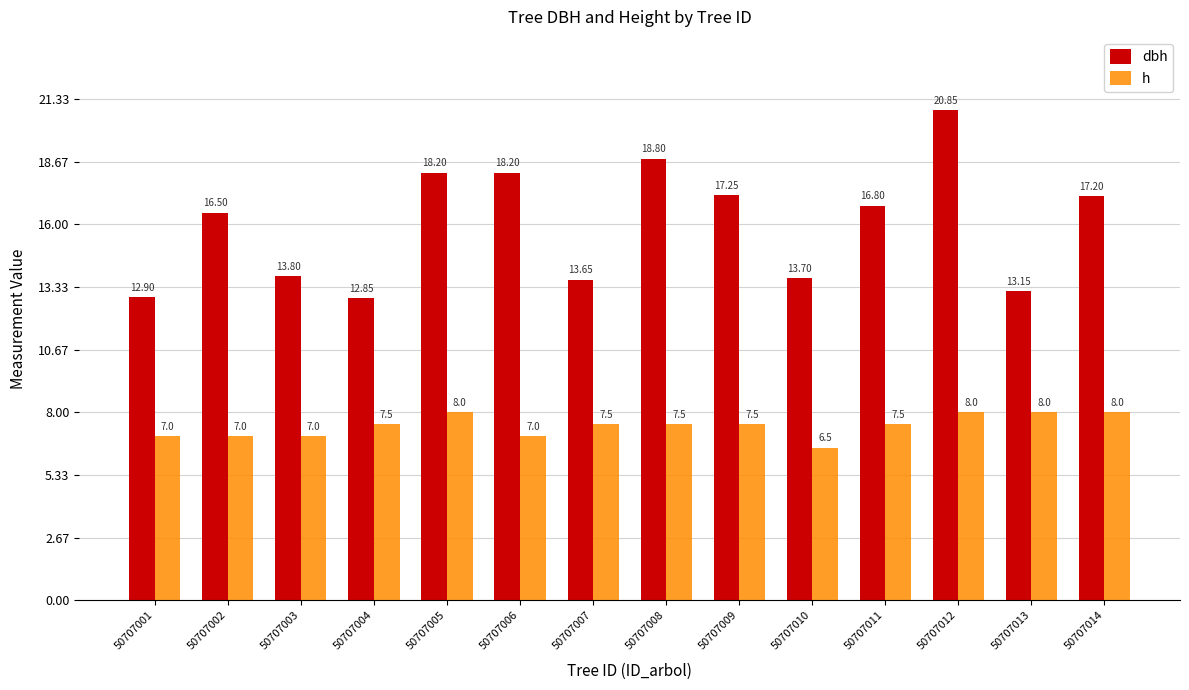

What is the highest value of the h series?

8.0